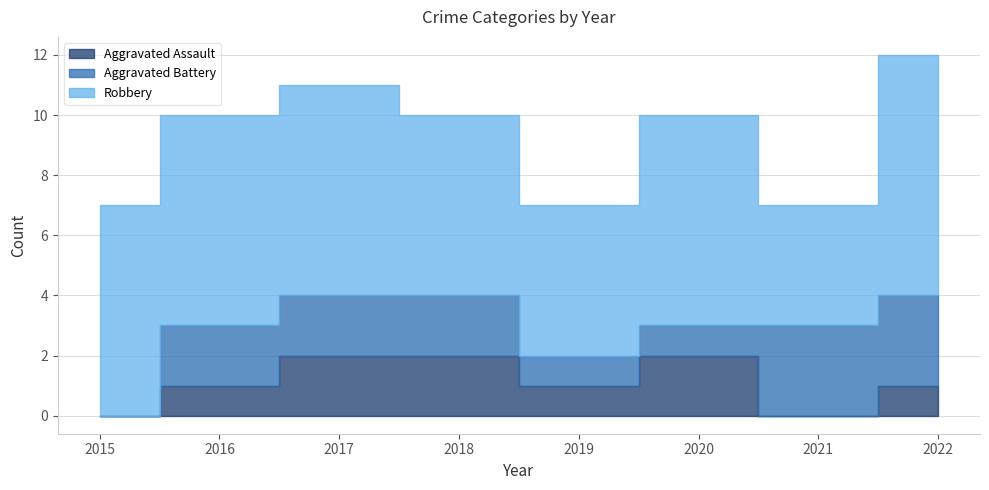

Where is Robbery nearest to the value 6?

2018